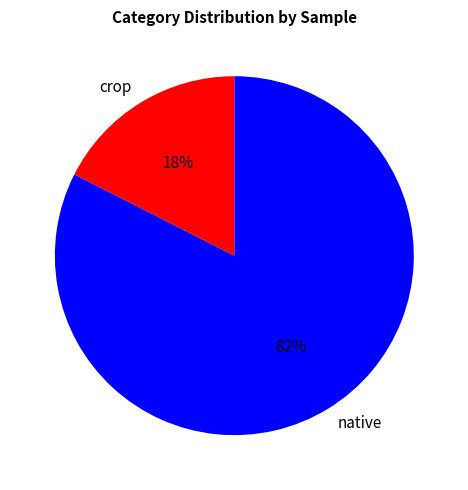

How many slices are in this pie chart?

2